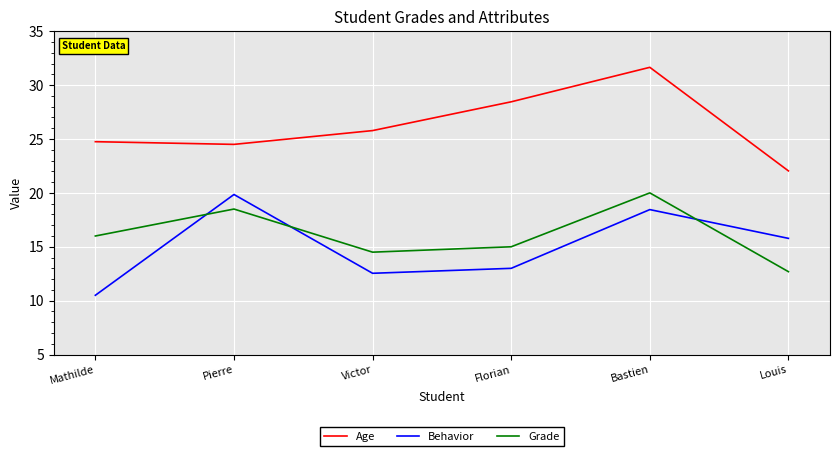

True or false: Age and Behavior cross at least once.

False